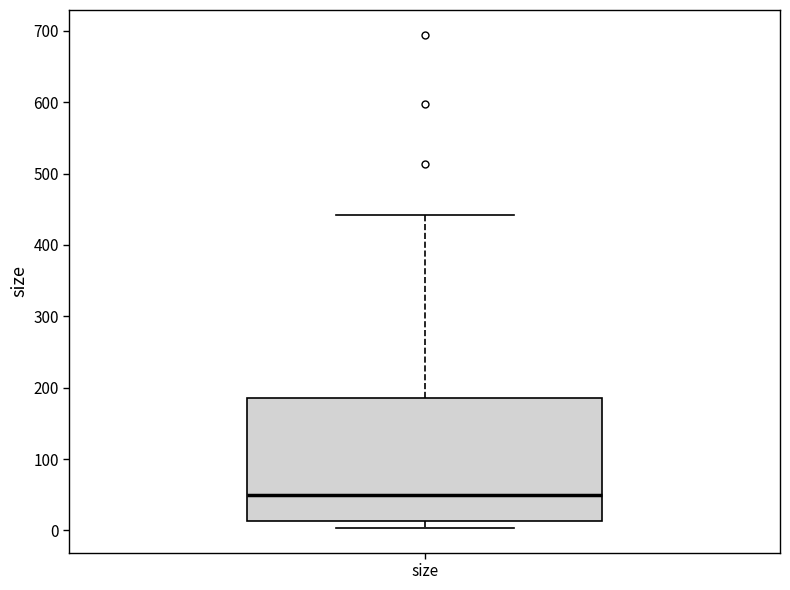

Where is the upper edge of the box for size on the y-axis? The values are not printed on the chart, so give them approximately, as read against the axis.

190